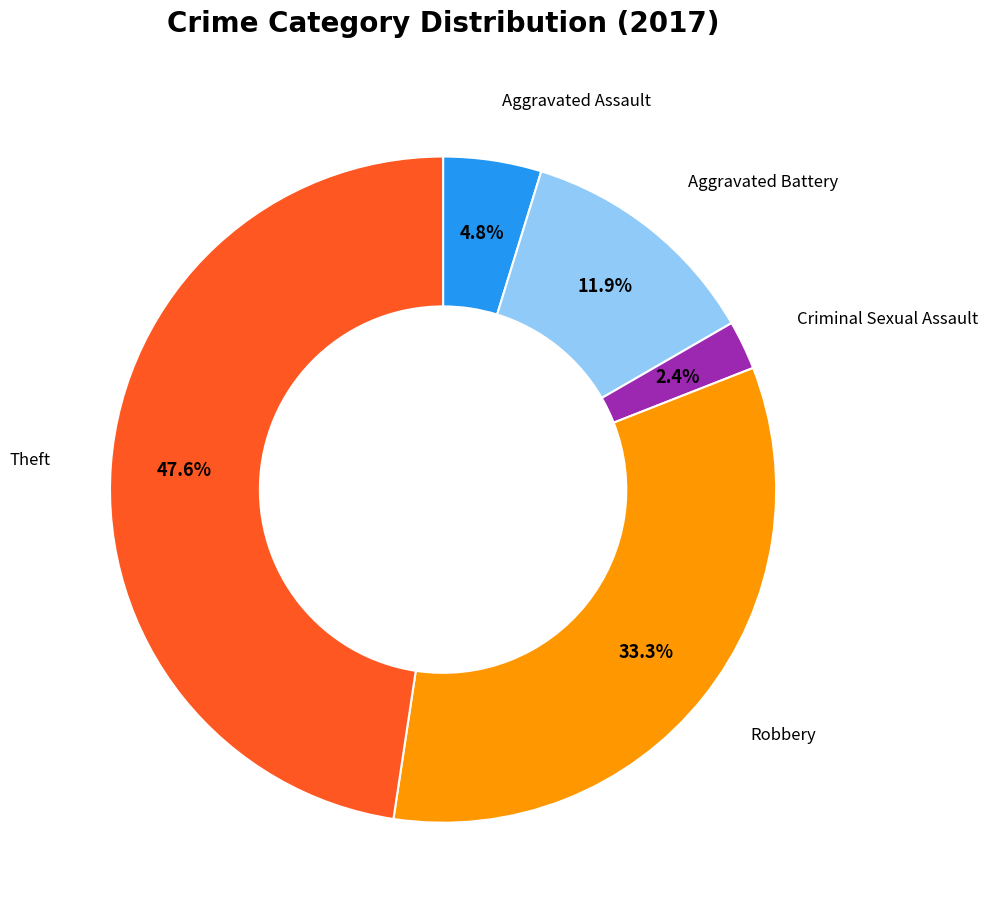

Does any single category account for the majority?

No